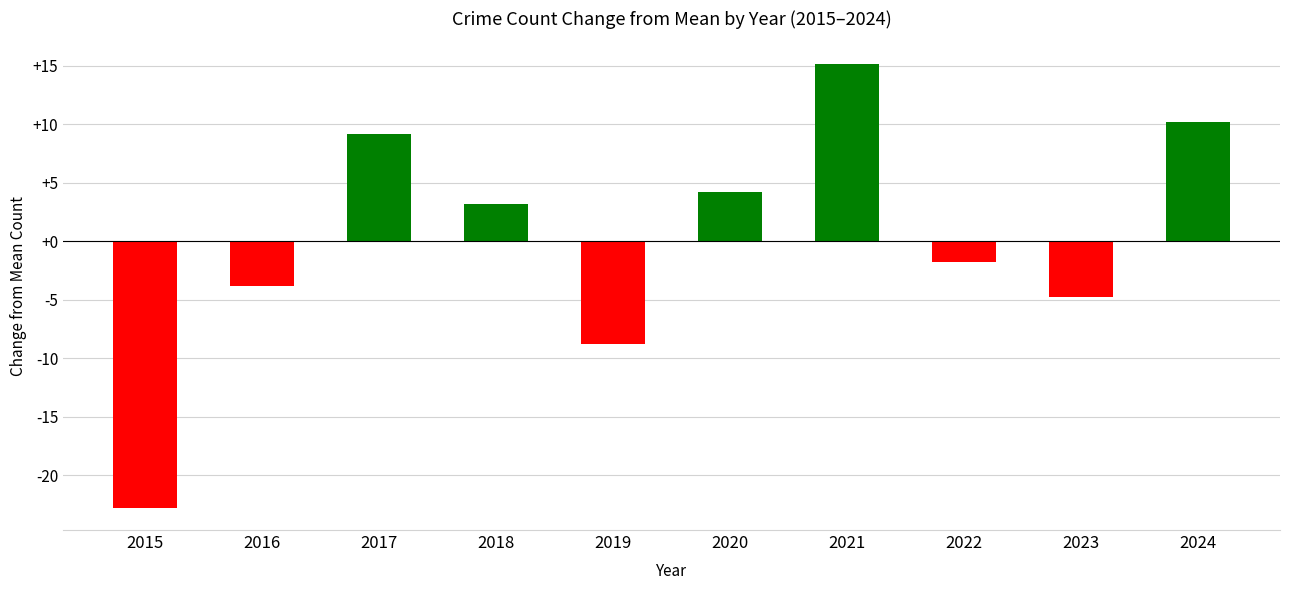

How many data points are less than 3?

5